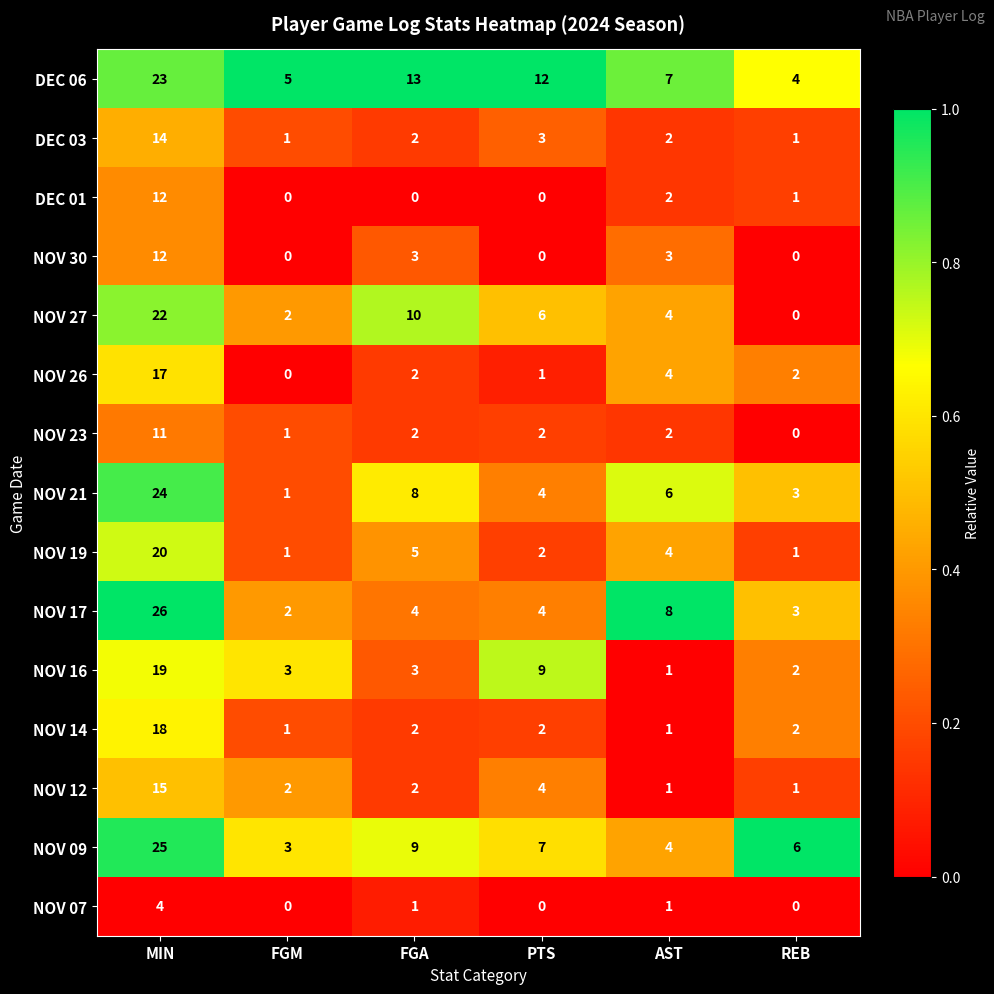

What is the difference between the maximum and minimum values in the NOV 16 series?

18